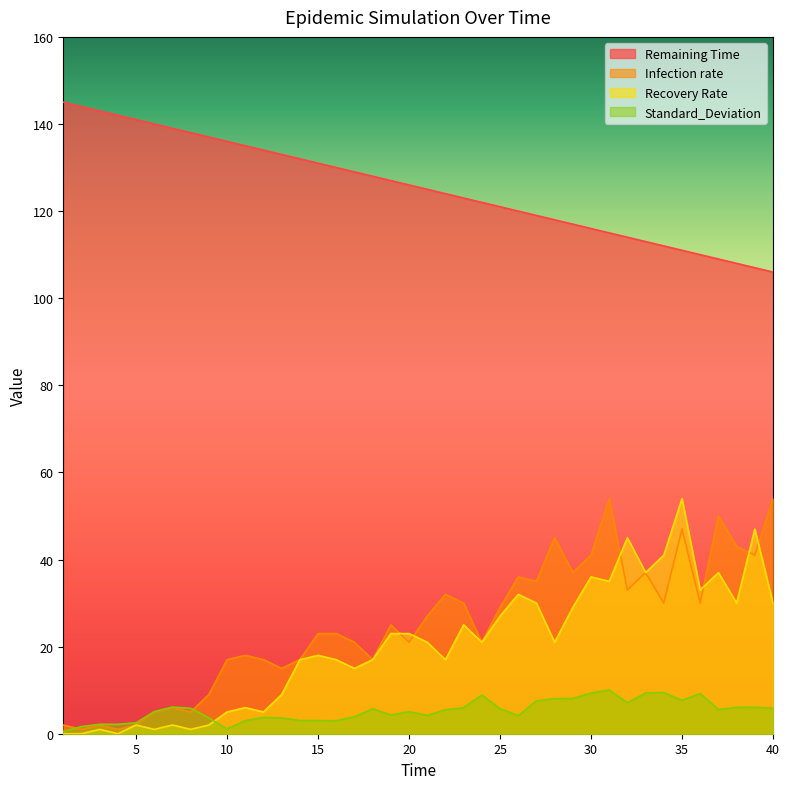

Reading left to right, extract all data points from this chart.

Remaining Time: 145.0	144.0	143.0	142.0	141.0	140.0	139.0	138.0	137.0	136.0	135.0	134.0	133.0	132.0	131.0	130.0	129.0	128.0	127.0	126.0	125.0	124.0	123.0	122.0	121.0	120.0	119.0	118.0	117.0	116.0	115.0	114.0	113.0	112.0	111.0	110.0	109.0	108.0	107.0	106.0
Infection rate: 2.0	1.0	2.0	1.0	2.0	5.0	6.0	5.0	9.0	17.0	18.0	17.0	15.0	17.0	23.0	23.0	21.0	17.0	25.0	21.0	27.0	32.0	30.0	21.0	29.0	36.0	35.0	45.0	37.0	41.0	54.0	33.0	37.0	30.0	47.0	30.0	50.0	43.0	41.0	54.0
Recovery Rate: 0.0	0.0	1.0	0.0	2.0	1.0	2.0	1.0	2.0	5.0	6.0	5.0	9.0	17.0	18.0	17.0	15.0	17.0	23.0	23.0	21.0	17.0	25.0	21.0	27.0	32.0	30.0	21.0	29.0	36.0	35.0	45.0	37.0	41.0	54.0	33.0	37.0	30.0	47.0	30.0
Standard_Deviation: 0.6	1.6	2.2	2.2	2.5	5.1	6.1	5.8	3.6	1.1	3.0	3.7	3.6	3.0	3.0	3.0	3.9	5.7	4.3	5.1	4.2	5.5	6.0	8.9	5.7	4.2	7.5	8.1	8.1	9.3	10.0	7.1	9.4	9.5	7.7	9.2	5.5	6.1	6.1	5.9